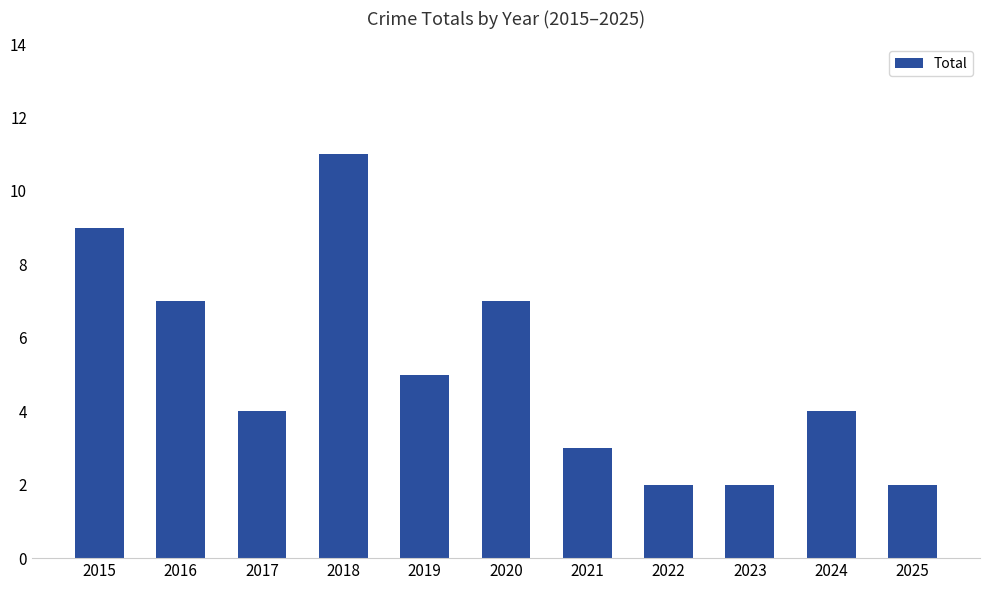

What is the difference between the maximum and minimum values?

9